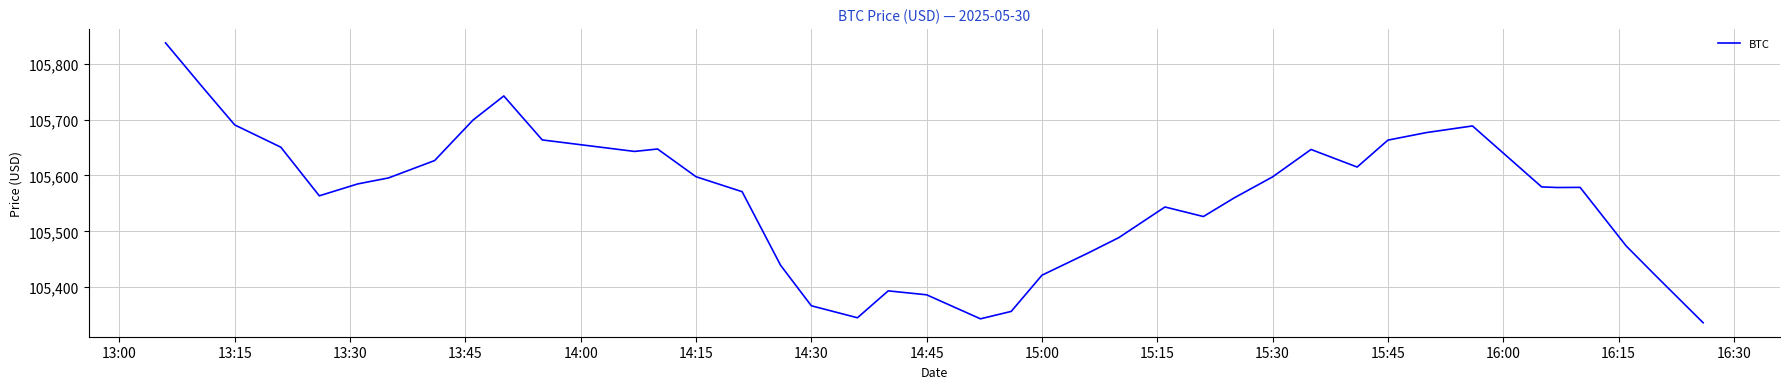

How many categories are shown in the chart?

40